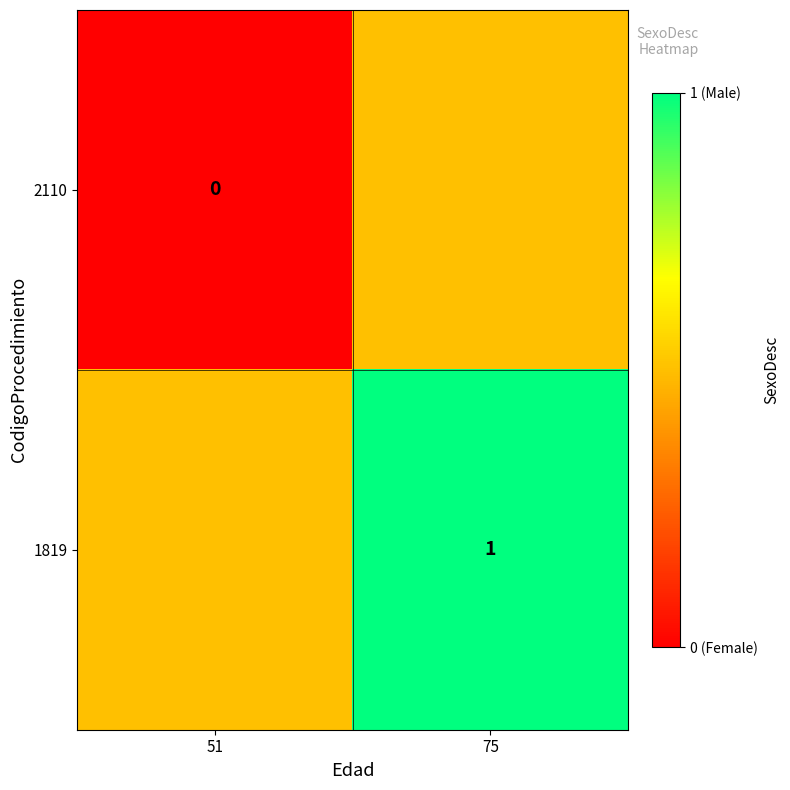

Rank the series by their average value, from lowest to highest.

2110, 1819